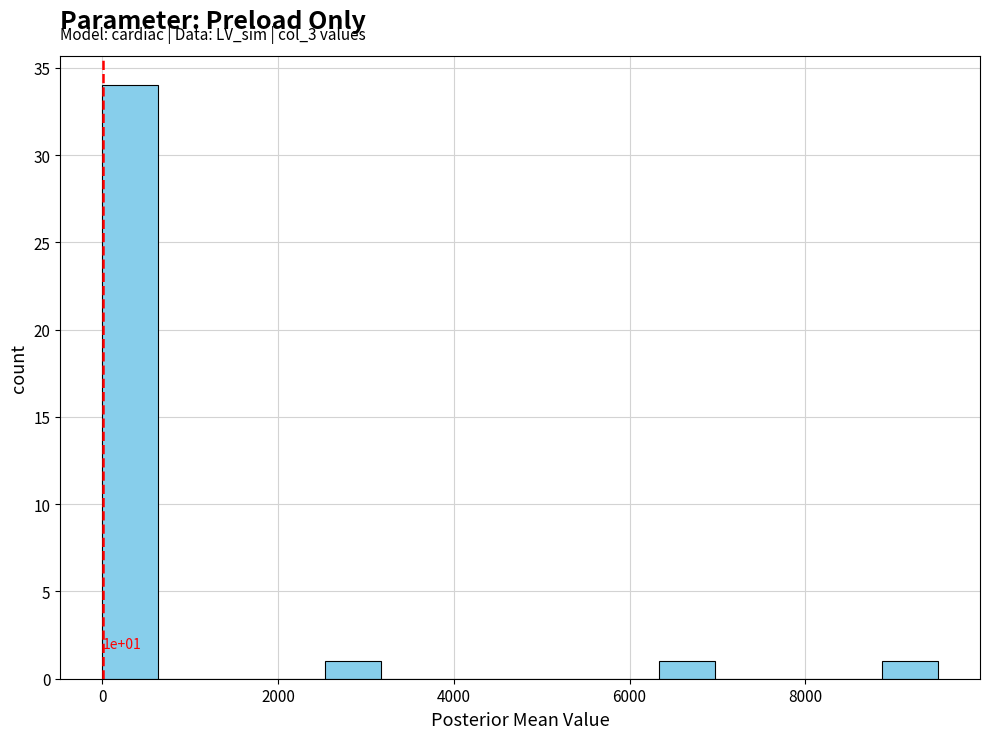

Around what value on the x-axis is the tallest bar? Give the approximate position of its centre, as read against the axis.

400